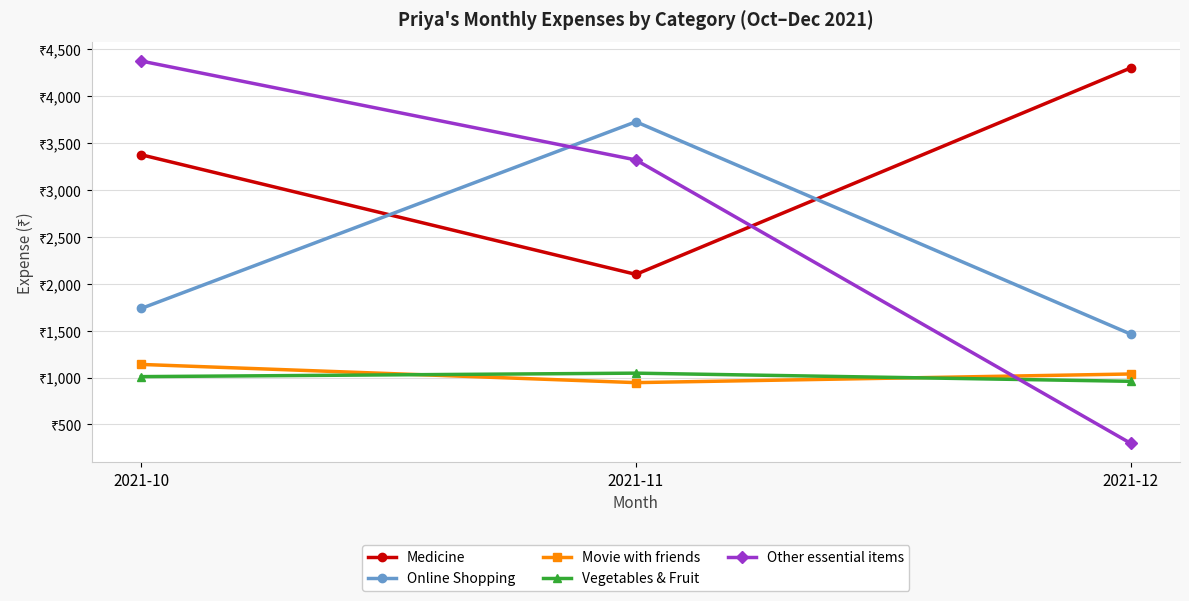

What value does the Movie with friends series have at 2021-12?

1038.0